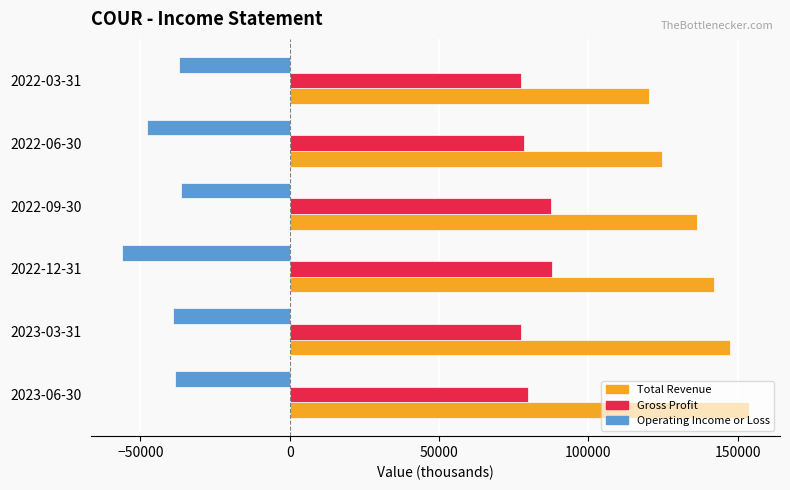

The value of Gross Profit at 2022-09-30 is 87600. True or false?

True